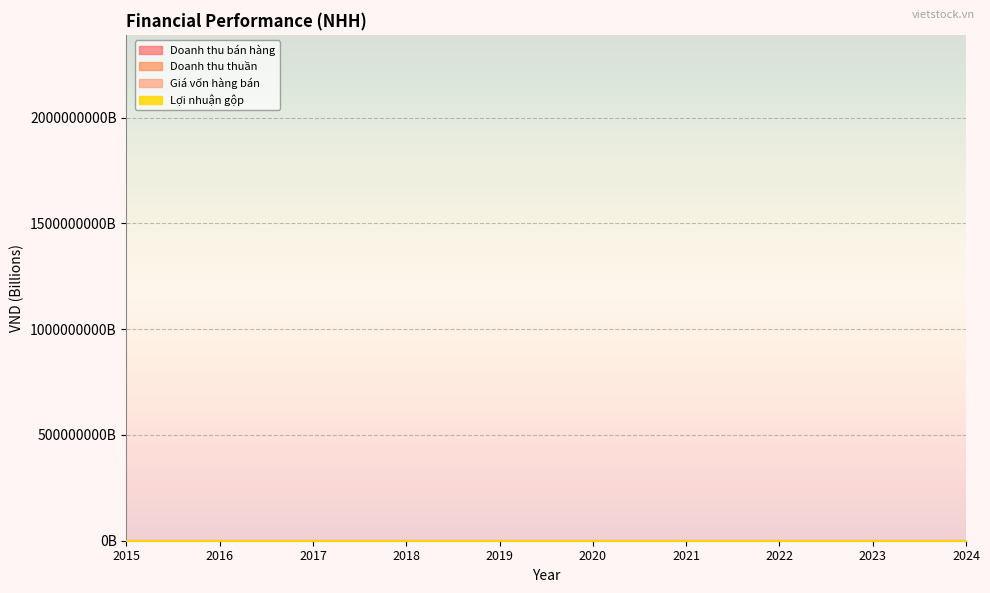

What is the average value of the Giá vốn hàng bán series?

1.2